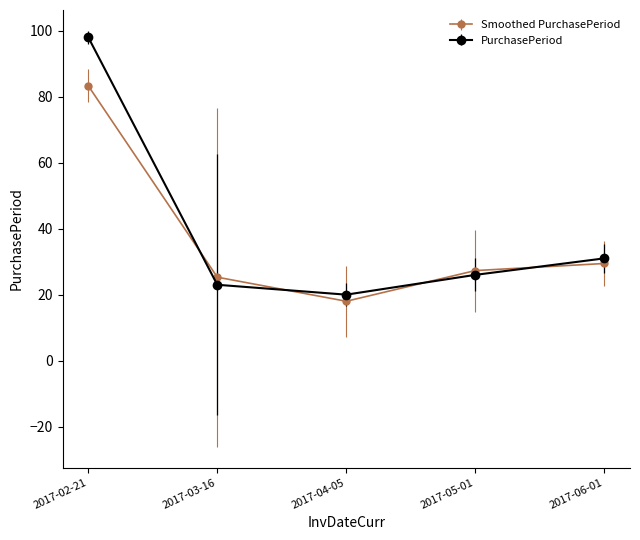

What is the greatest value displayed?

98.0